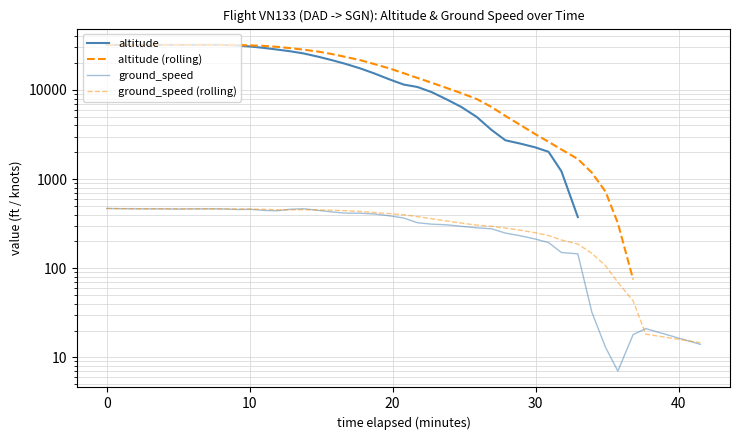

What is the greatest value displayed?

32025.0